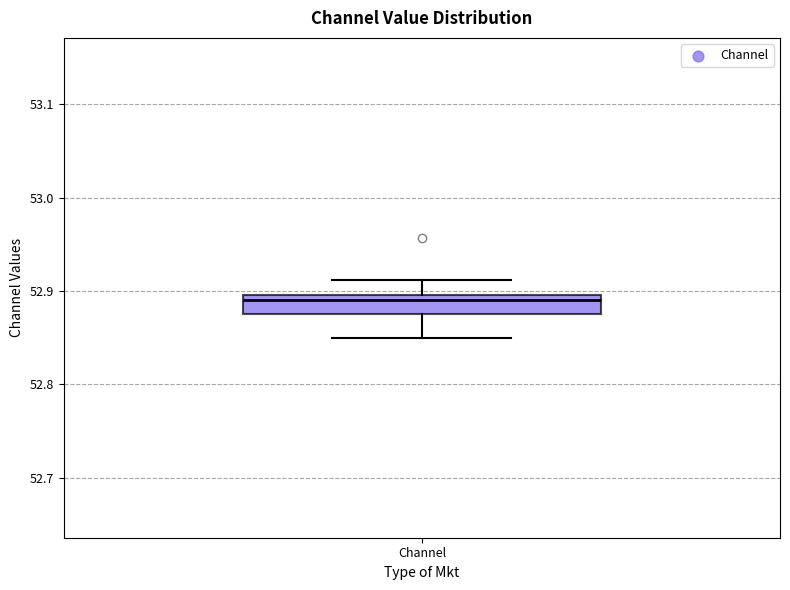

Transcribe this box plot: give where the median line is, the range the box spans, and where the two whiskers end, as read against the y-axis. The values are not printed on the chart, so give them approximately, as read against the axis.

median 52.89, box 52.88 to 52.90, whiskers 52.85 to 52.91